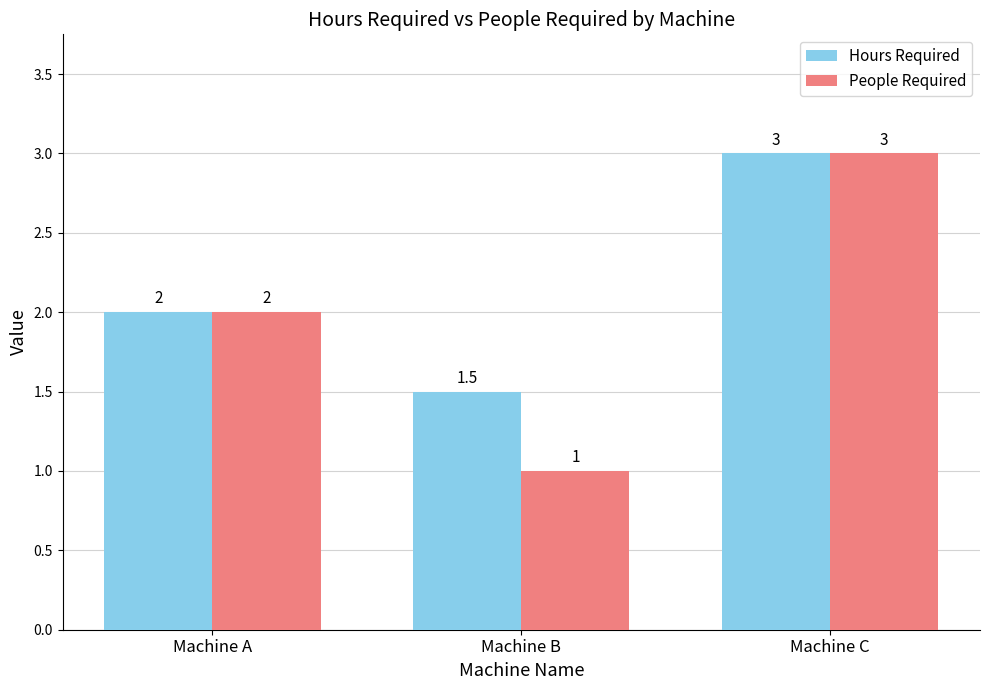

Is it true that Hours Required equals 0.7 at Machine C?

False